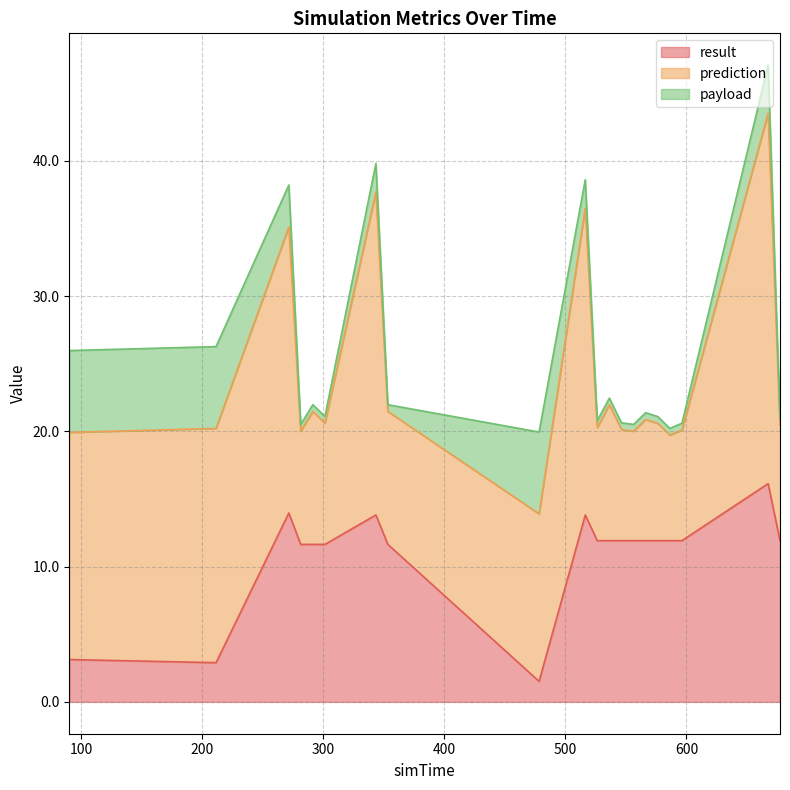

Rank the series at 211.386 from highest to lowest value.

prediction, payload, result